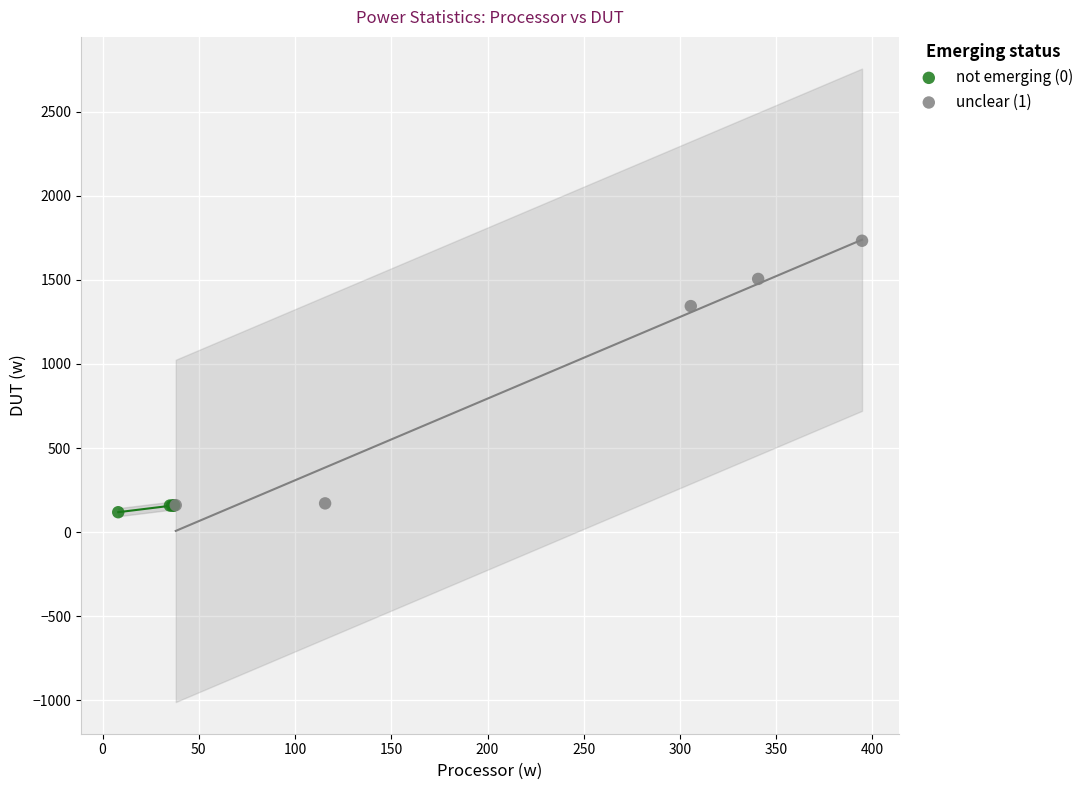

Which series has the largest Y range (max minus min)?

unclear (1)